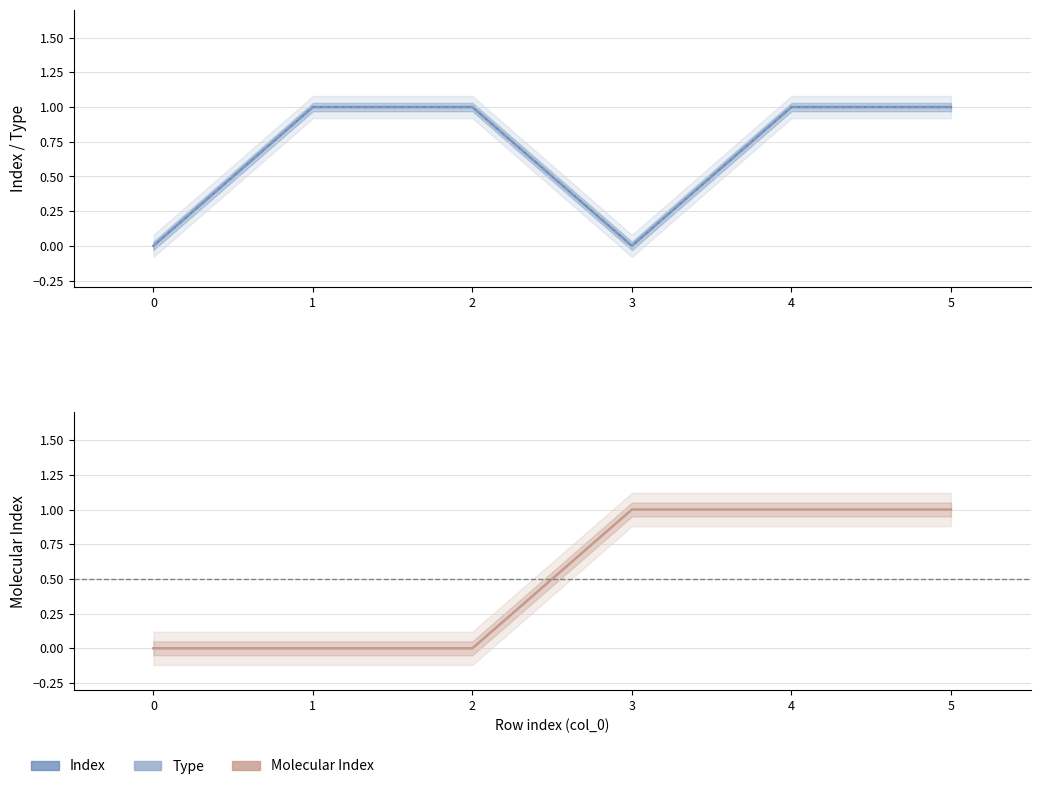

True or false: Type and Index cross at least once.

False